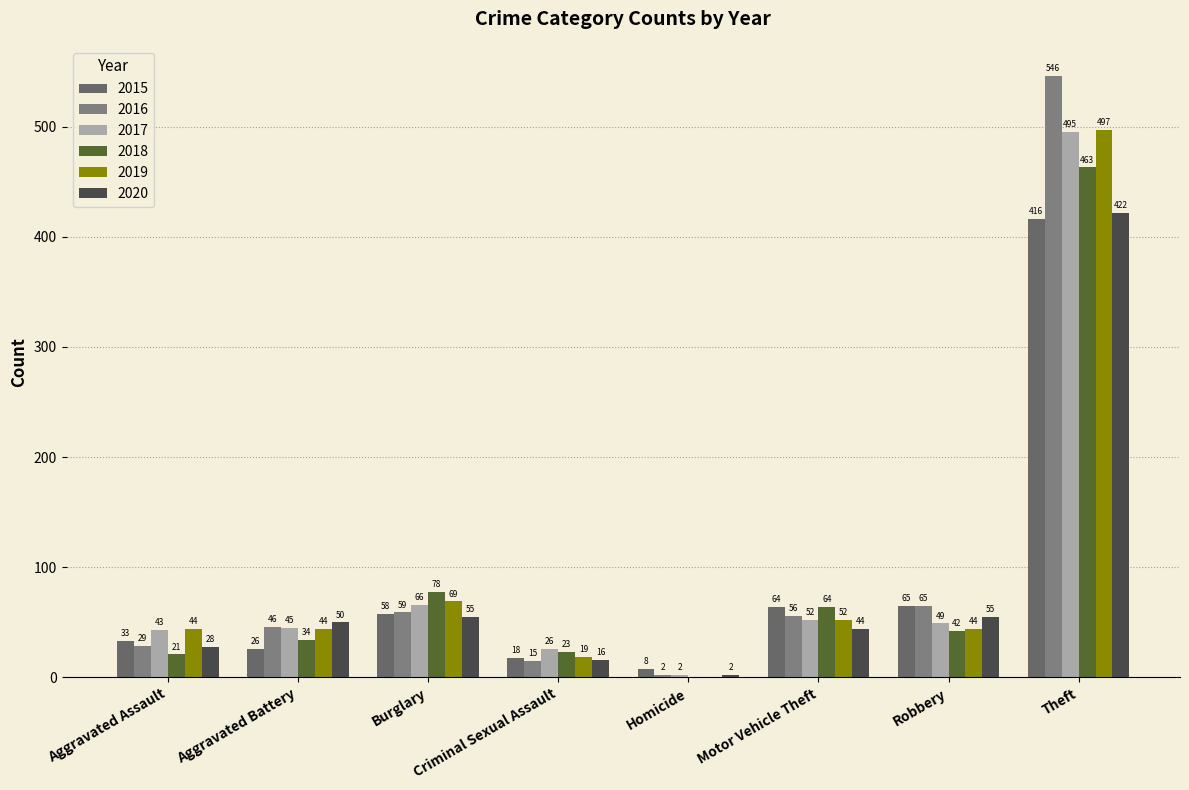

What is the difference between the maximum and minimum values in the 2015 series?

408